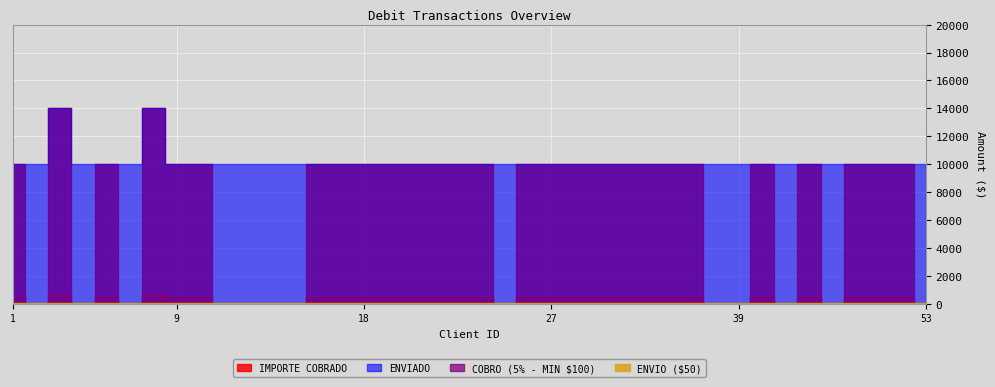

Is the value of ENVIO ($50) at 16 greater than the value of COBRO (5% - MIN $100) at 8?

No